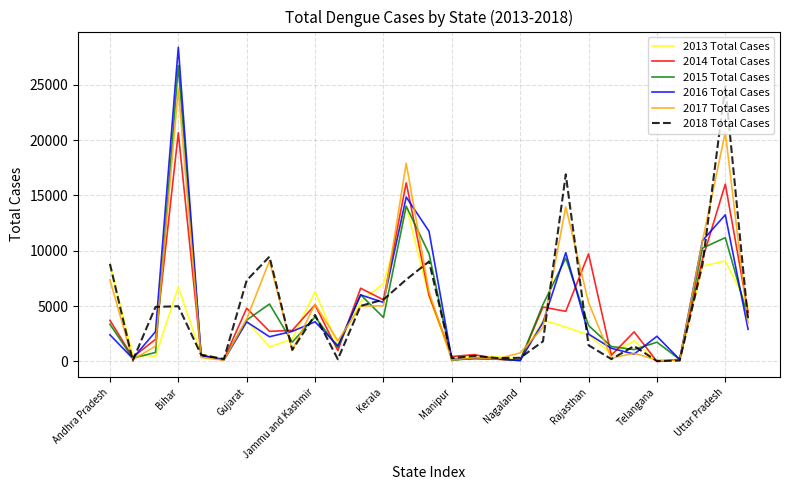

Which series has the widest spread of values?

2016 Total Cases